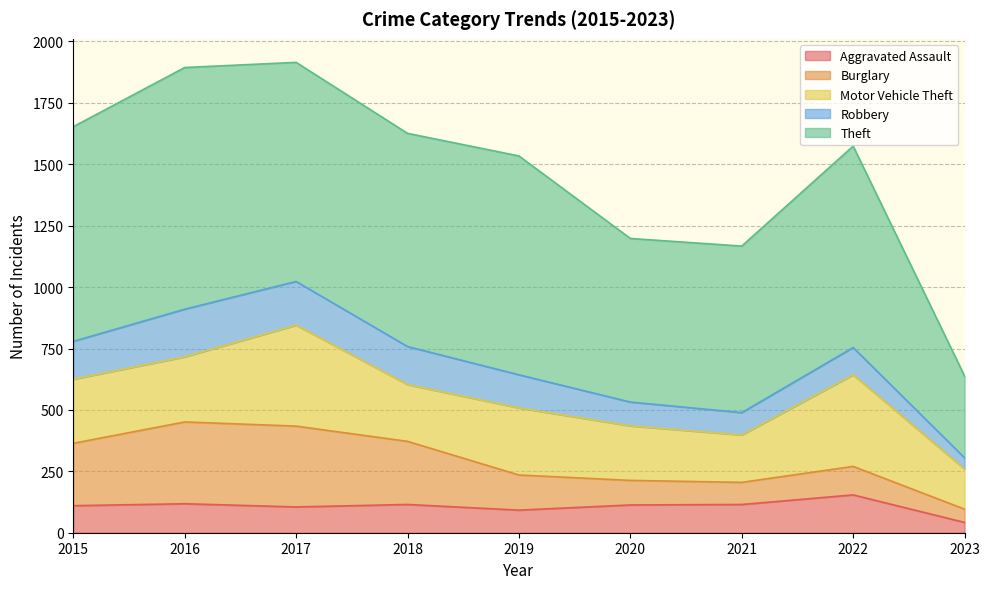

Reading left to right, transcribe all the data shown in this chart.

Aggravated Assault: 2015=110	2016=118	2017=105	2018=115	2019=92	2020=113	2021=115	2022=154	2023=42
Burglary: 2015=254	2016=333	2017=329	2018=257	2019=143	2020=100	2021=90	2022=116	2023=54
Motor Vehicle Theft: 2015=261	2016=265	2017=411	2018=231	2019=273	2020=222	2021=193	2022=373	2023=163
Robbery: 2015=154	2016=194	2017=178	2018=155	2019=135	2020=97	2021=91	2022=111	2023=46
Theft: 2015=874	2016=984	2017=892	2018=868	2019=891	2020=666	2021=678	2022=820	2023=333